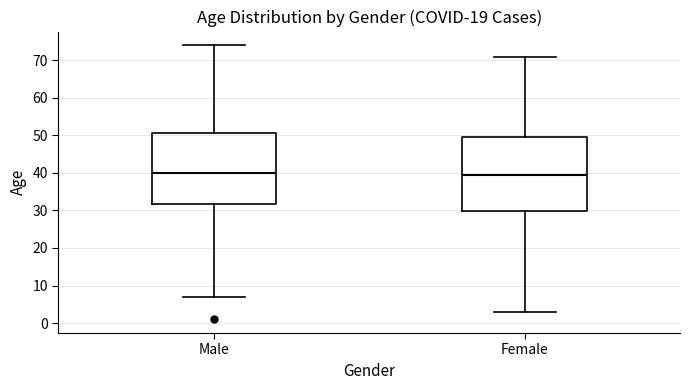

Which box is the tallest, from its lower edge to its upper edge?

Female